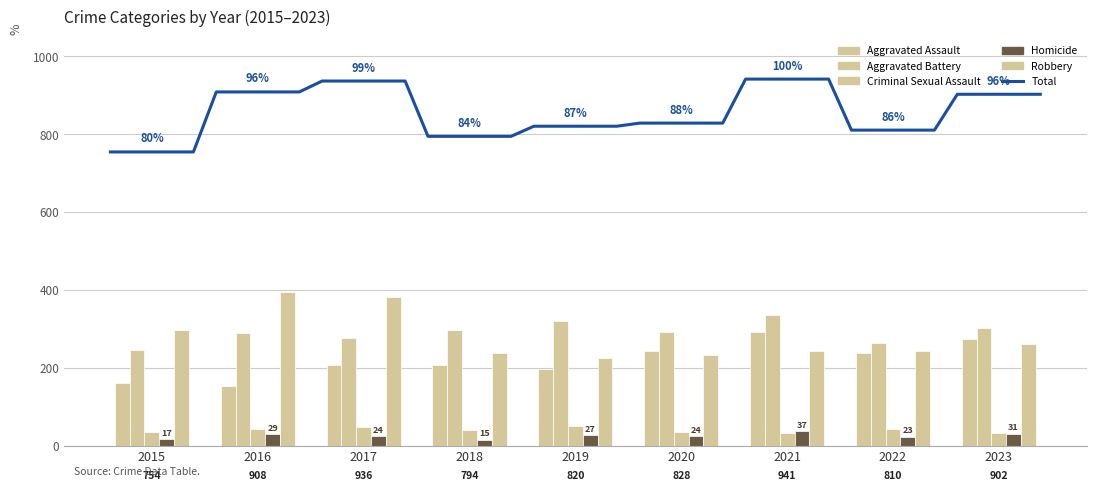

The value of Aggravated Battery at 2020 is 195. True or false?

False